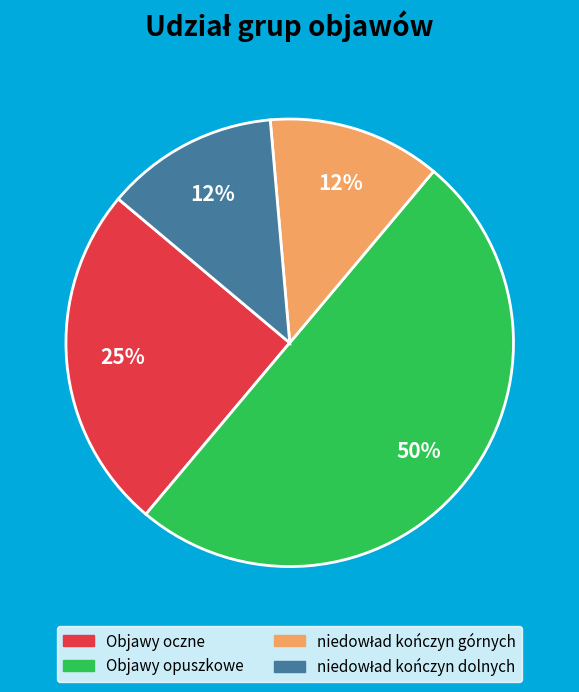

Which slice is the largest?

Objawy opuszkowe